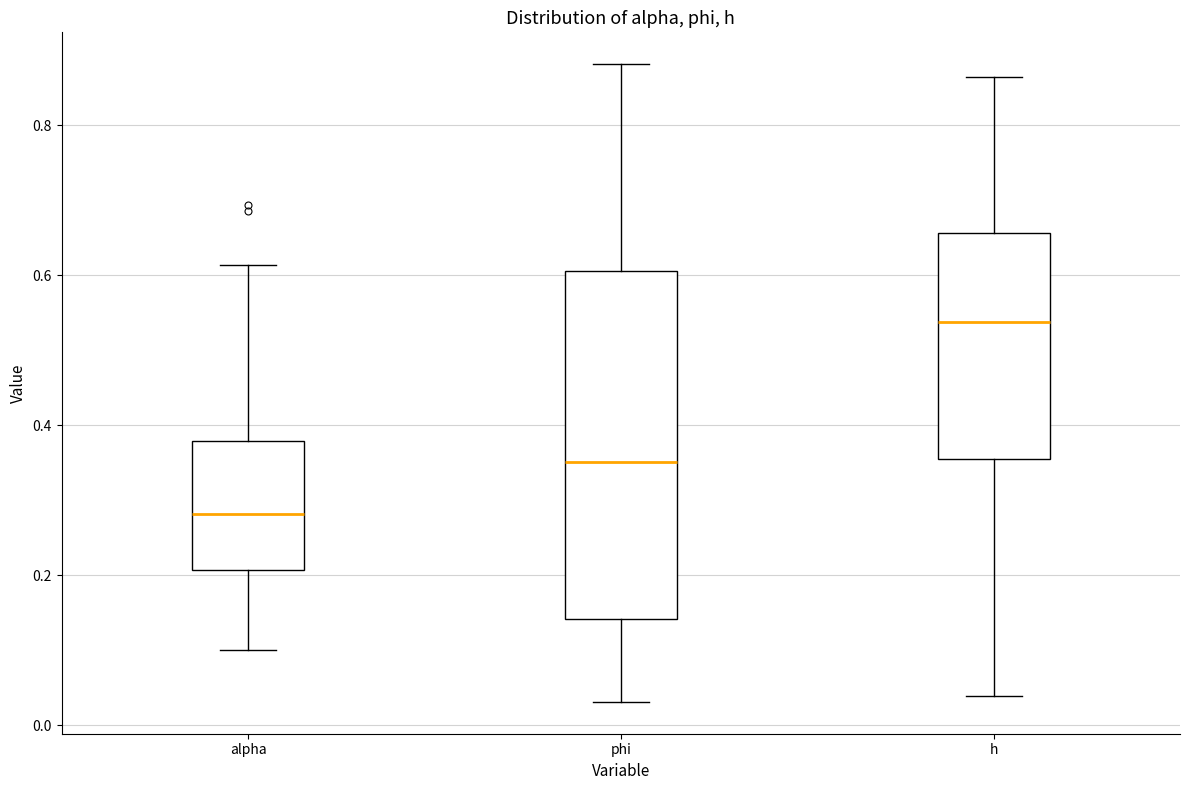

Reading left to right, read every box against the y-axis: the position of its median line, the range the box covers, and the ends of its whiskers. The values are not printed on the chart, so give them approximately, as read against the axis.

alpha: median 0.28, box 0.20 to 0.38, whiskers 0.10 to 0.62
phi: median 0.36, box 0.14 to 0.60, whiskers 0.04 to 0.88
h: median 0.54, box 0.36 to 0.66, whiskers 0.04 to 0.86